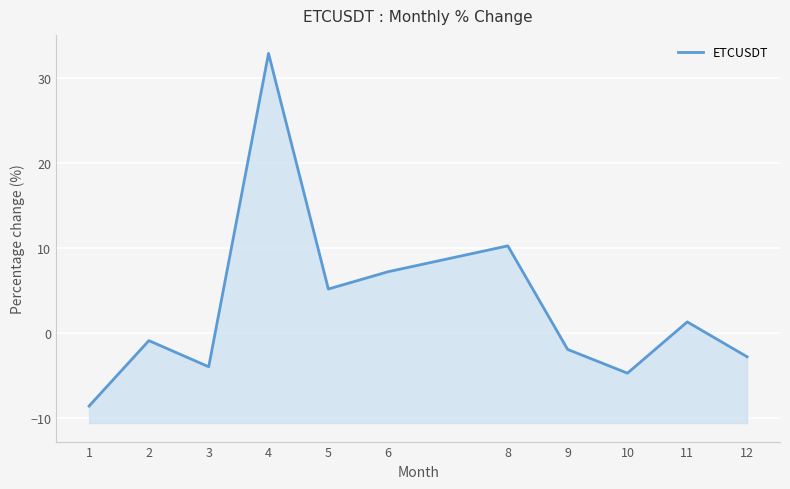

Reading left to right, list all the values displayed in this chart.

1=-8.5	2=-0.9	3=-3.9	4=32.9	5=5.2	6=7.2	8=10.3	9=-1.9	10=-4.7	11=1.3	12=-2.8